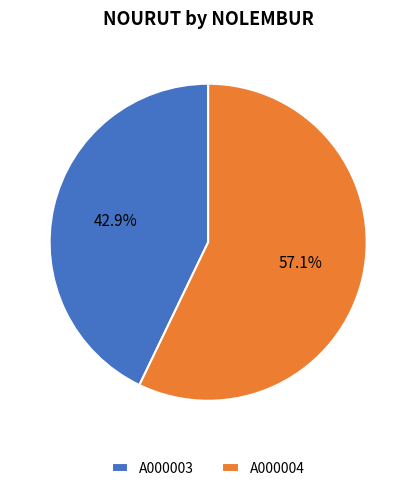

What is the ratio of the value at A000004 to the value at A000003?

1.3